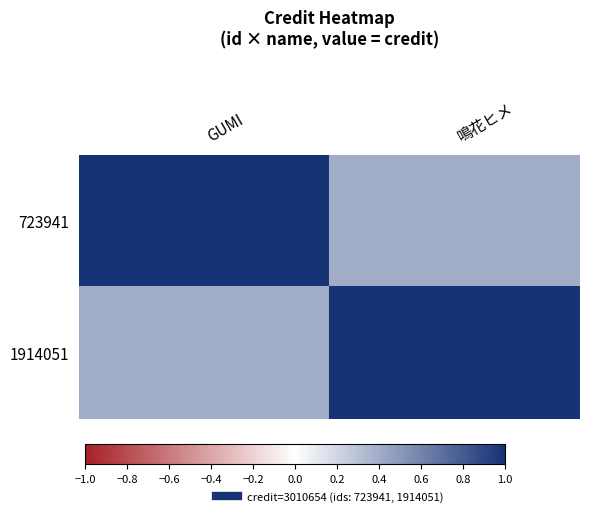

Which has a higher value, 鳴花ヒメ or GUMI?

GUMI